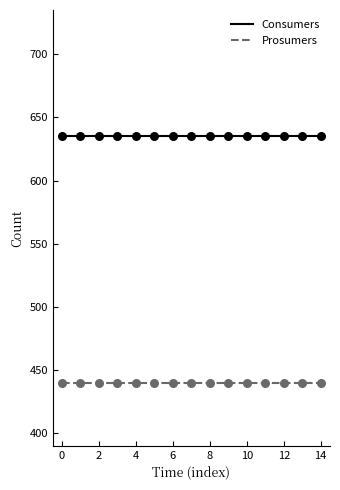

Which series has the largest total across all categories?

Consumers